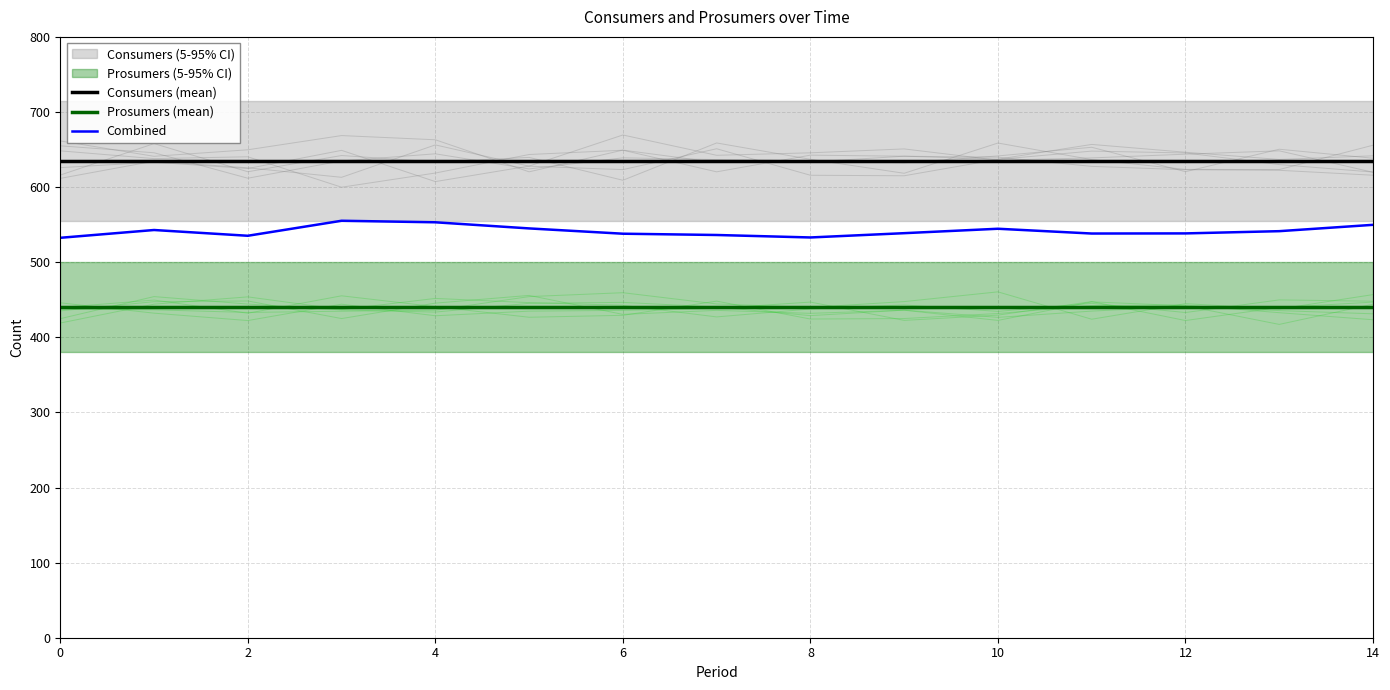

What is the minimum value for Prosumers (mean)?

440.0